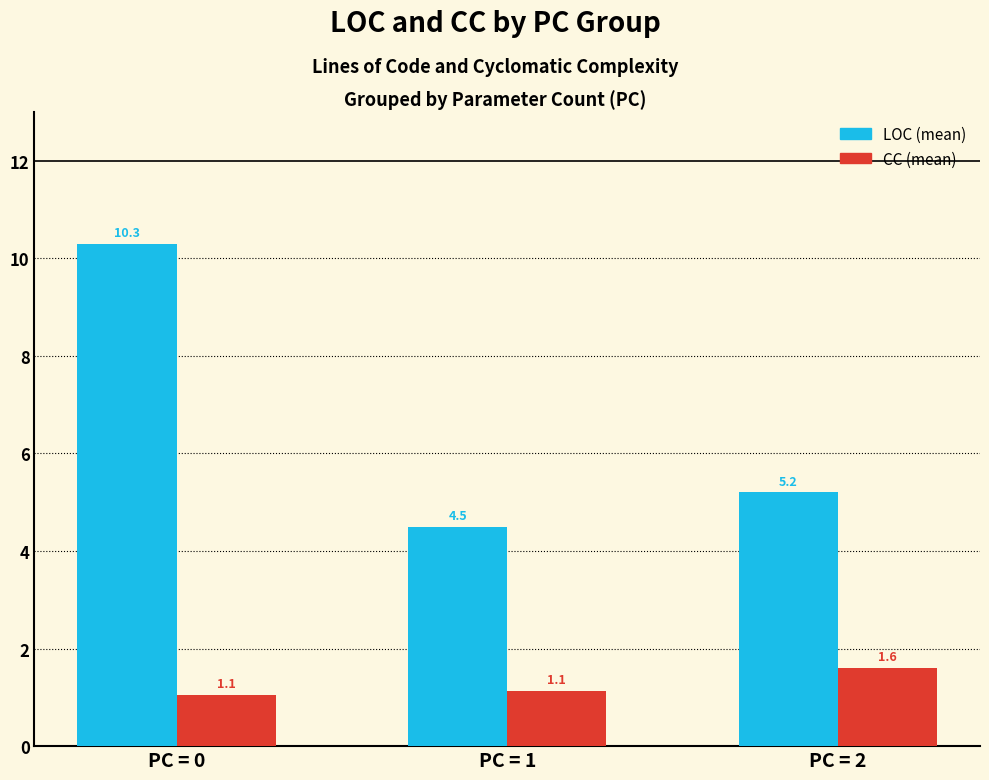

What is the maximum value shown in the chart?

10.3